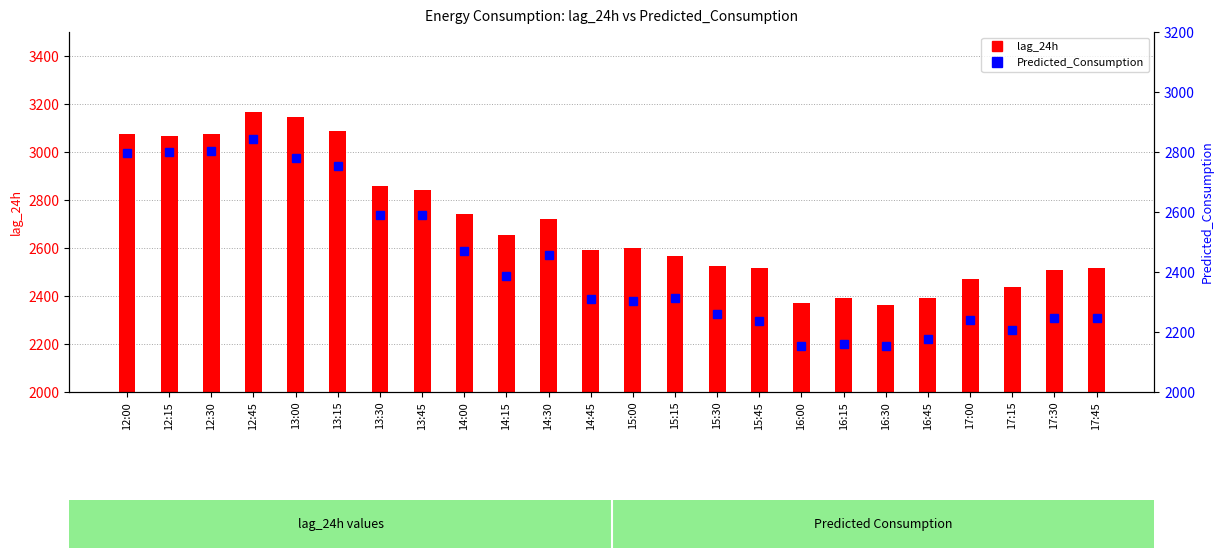

What is the spread (max minus min) of values at 13:15?

334.4